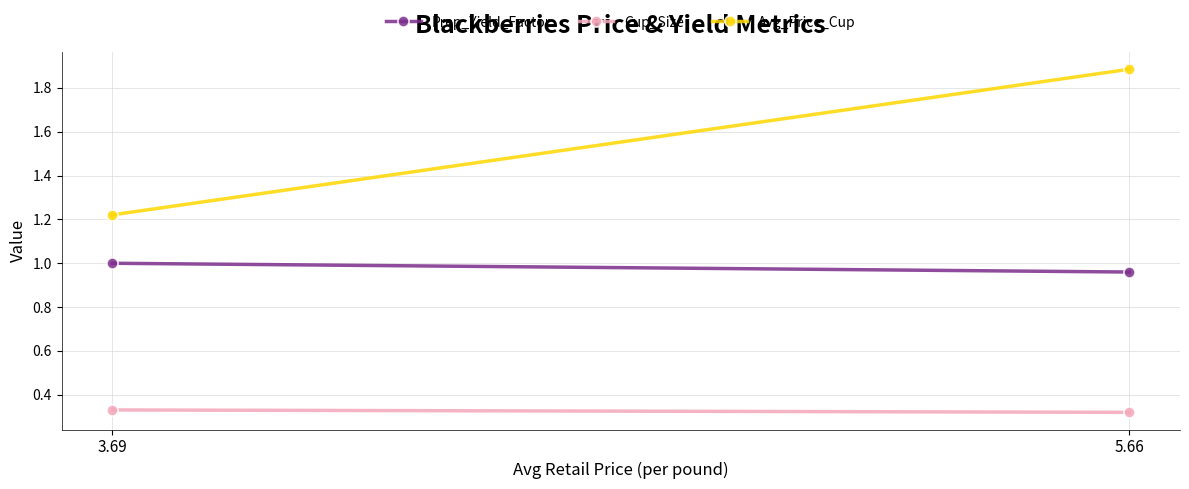

The value of Cup_Size at 5.66 is 0.5. True or false?

False